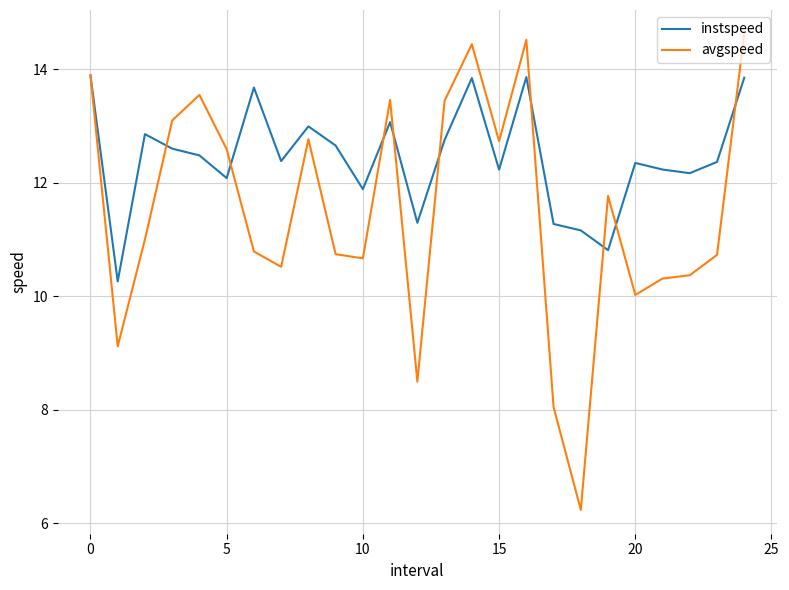

Which series has the widest spread of values?

avgspeed